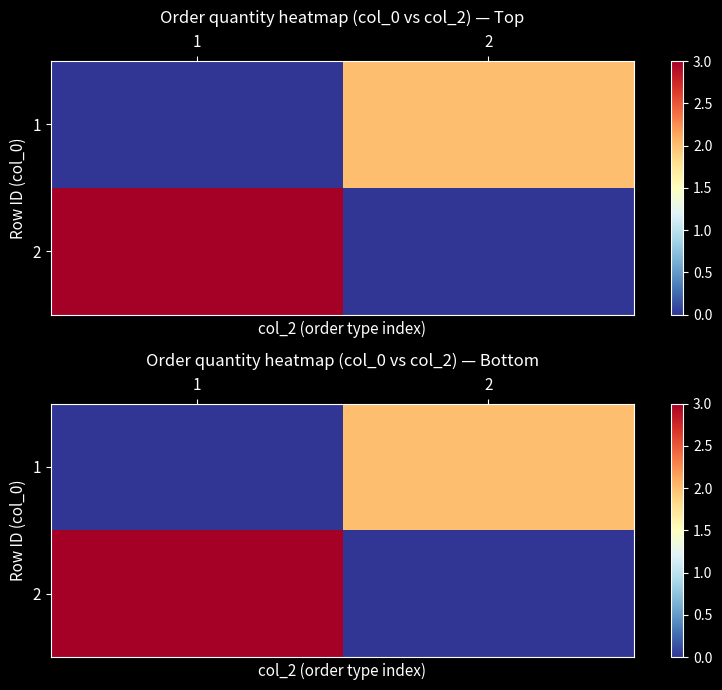

How many values in the 1 series are below 2?

1